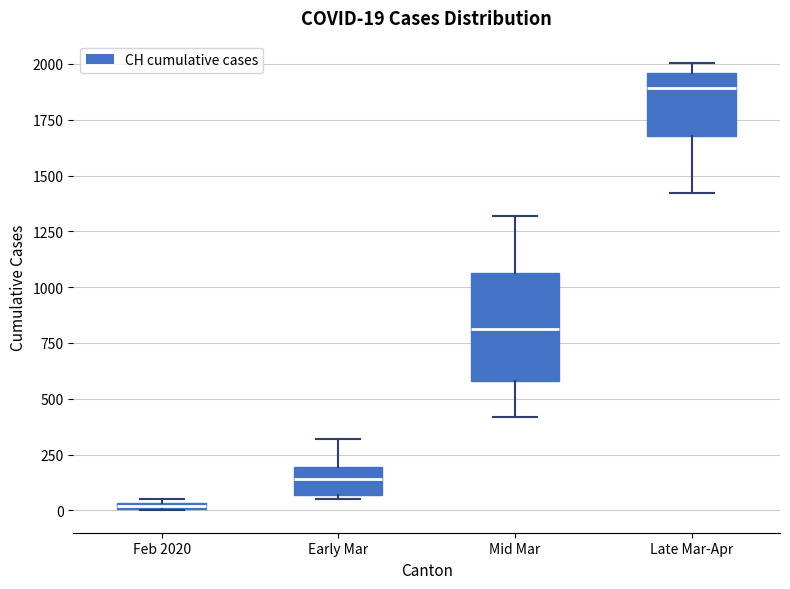

Which box is the tallest, from its lower edge to its upper edge?

Mid Mar